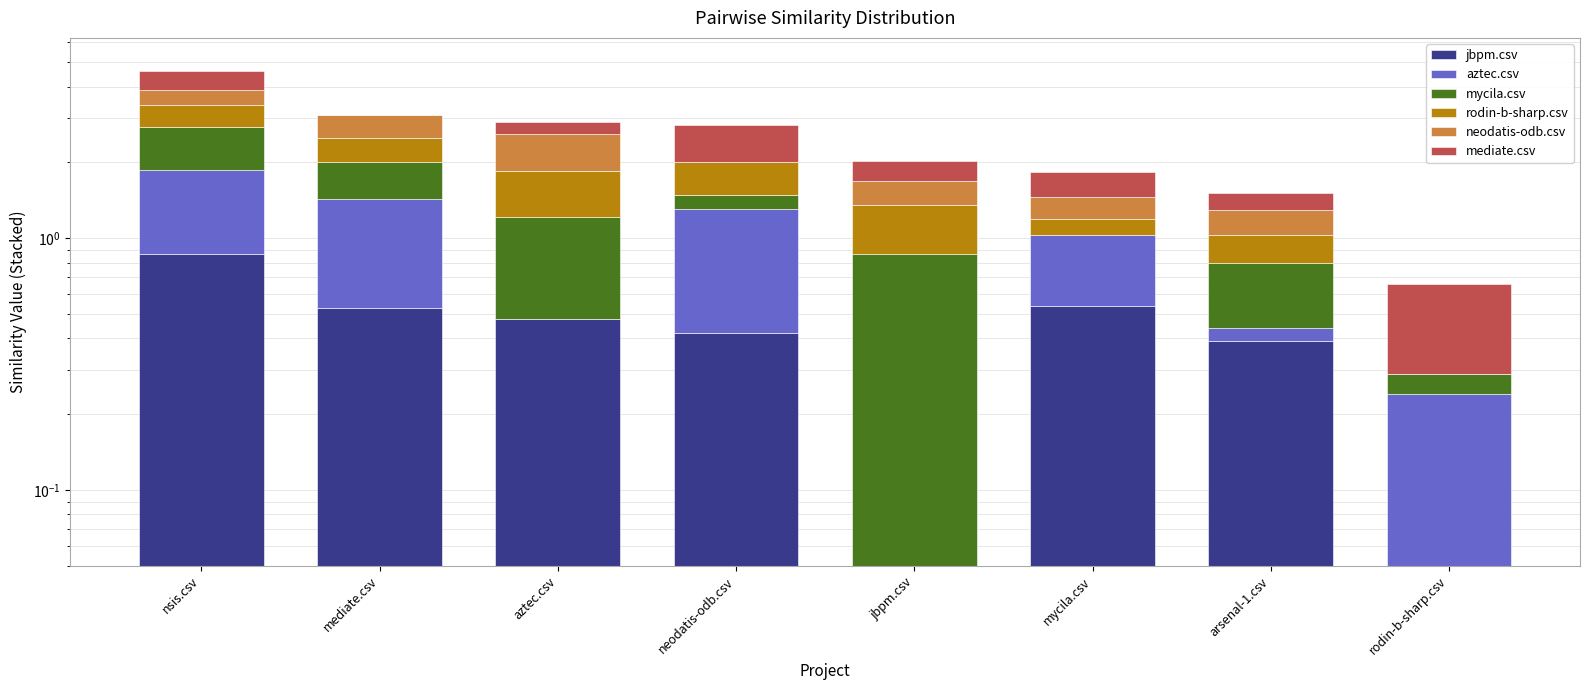

What is the sum of all rodin-b-sharp.csv values?

3.2